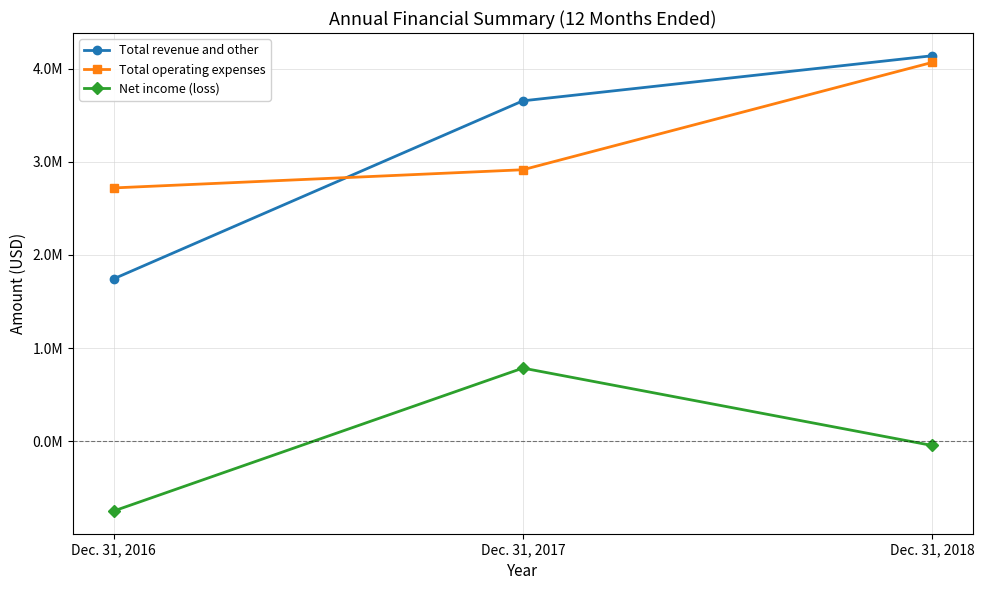

The Net income (loss) series shows -45701 at Dec. 31, 2018. True or false?

True